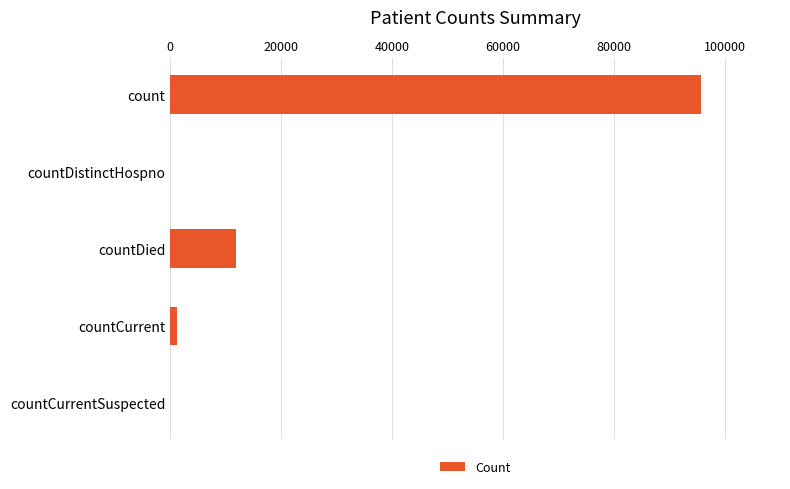

What is the change in value from countDistinctHospno to countDied?

+11879